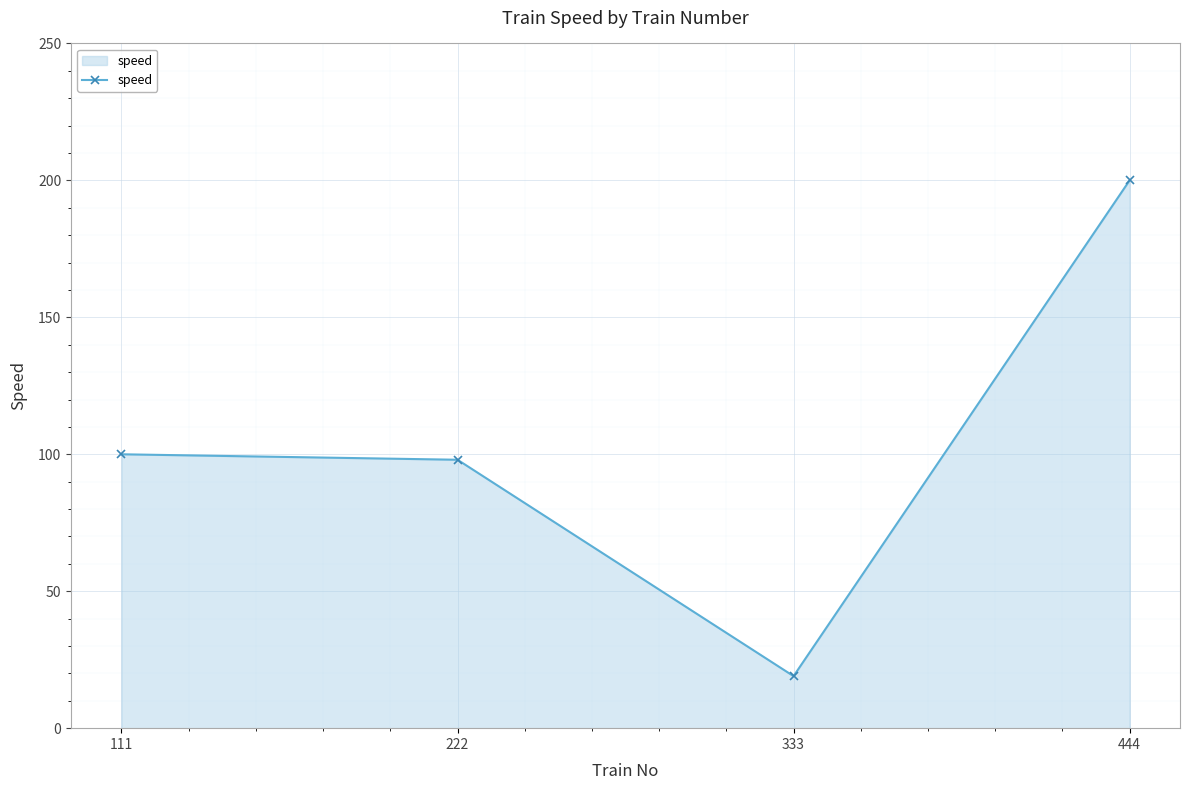

True or false: there are more than 0 points higher than both neighbors.

False